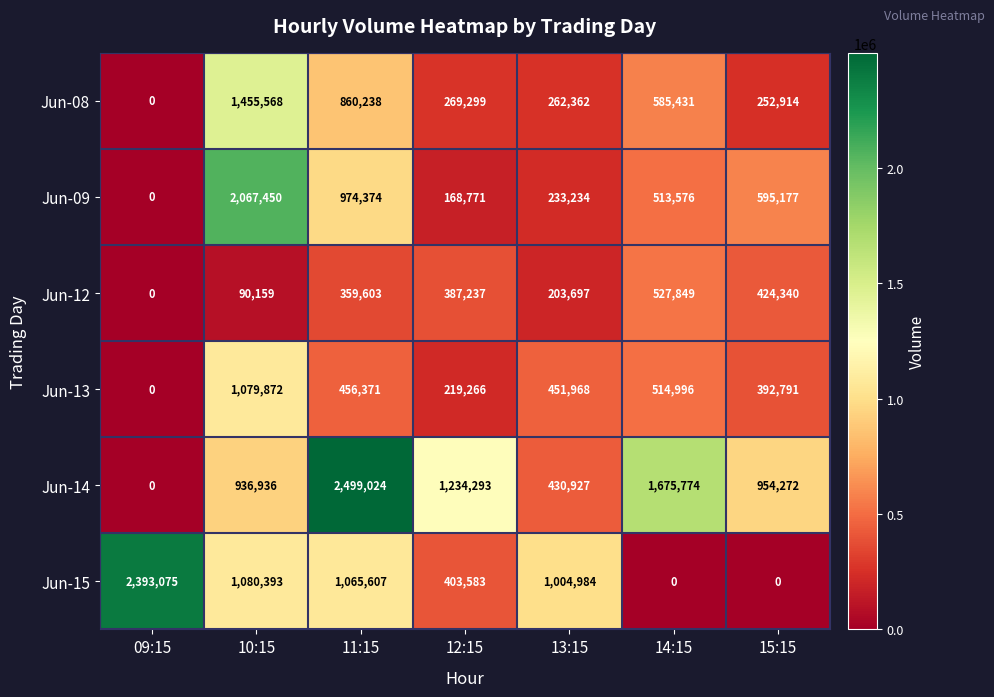

Is it true that Jun-08 equals 323837 at 10:15?

False